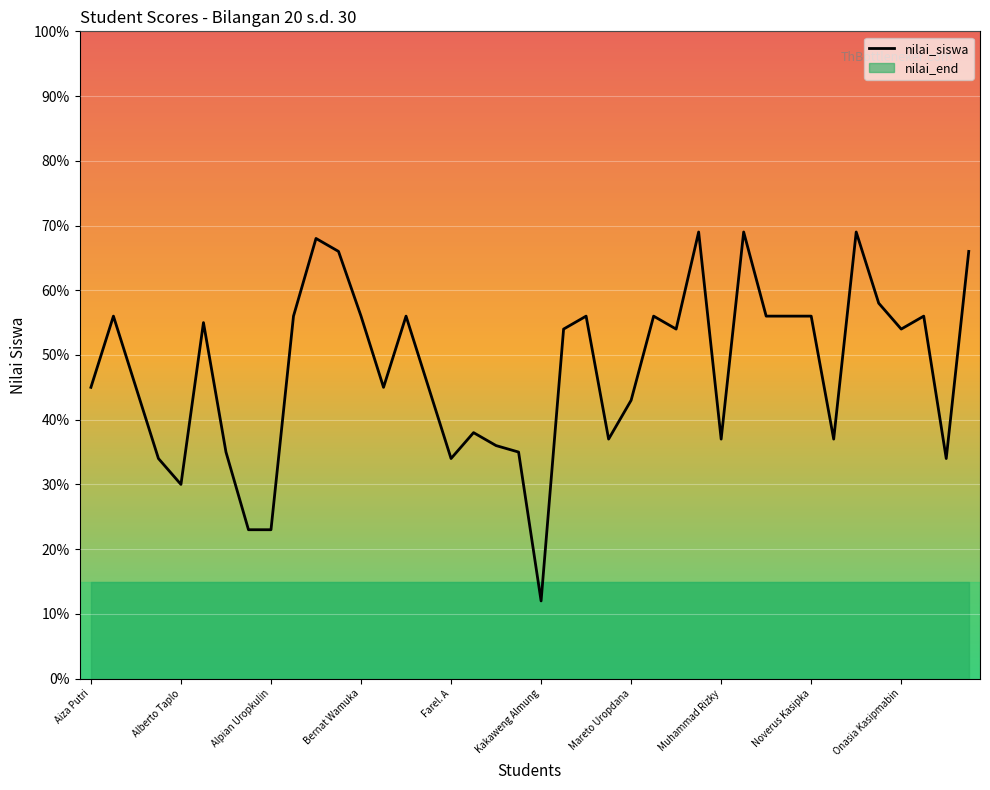

What is the label of the 15th point from the left?

14